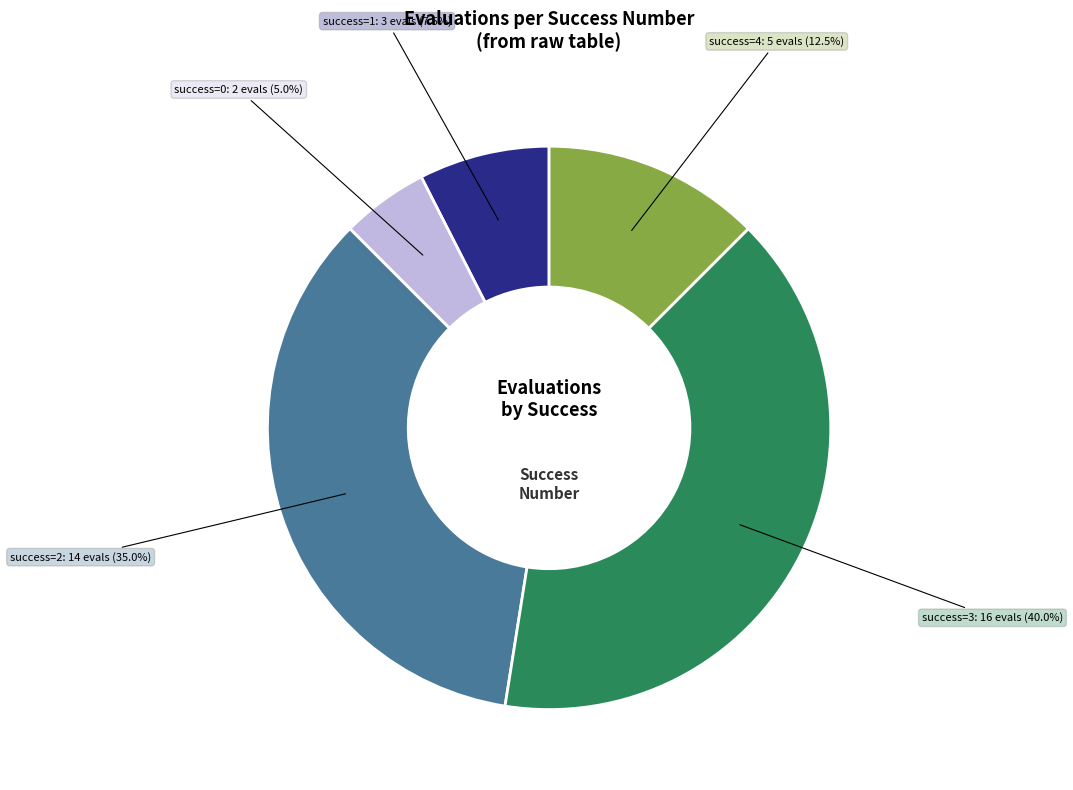

Does any single category account for the majority?

No